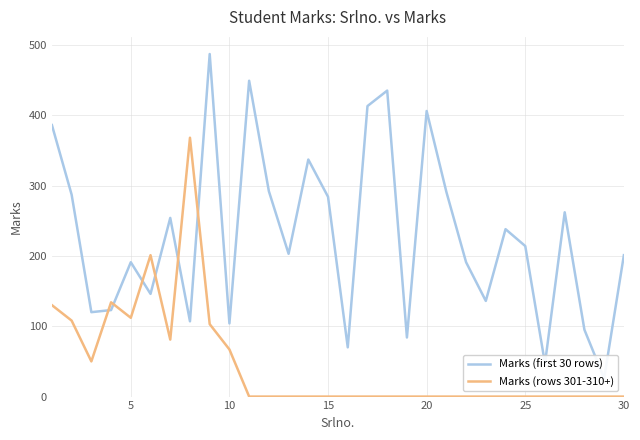

What is the sum of all Marks (first 30 rows) values?

6879